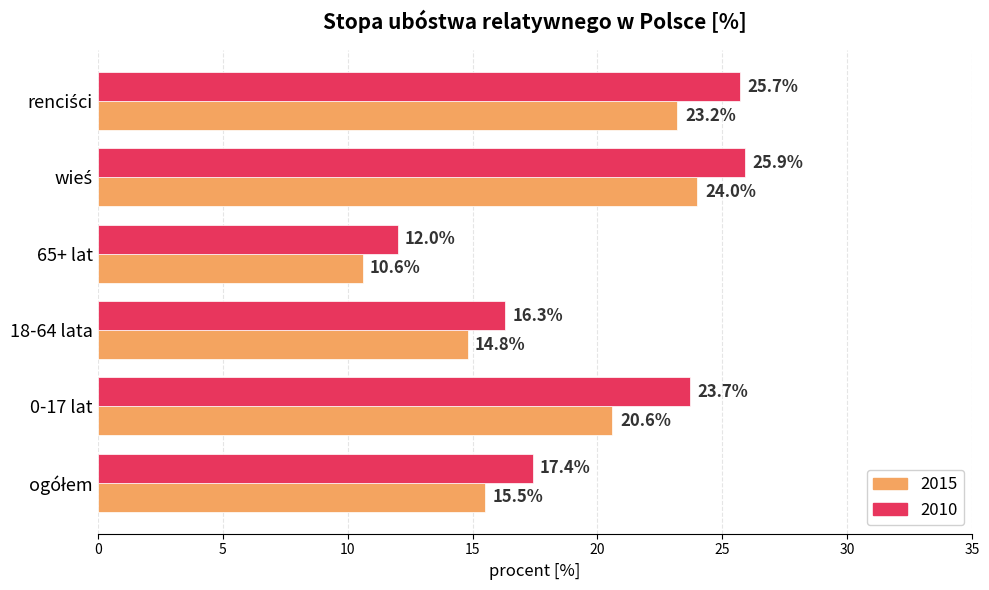

Rank the series at 0-17 lat from lowest to highest value.

2015, 2010